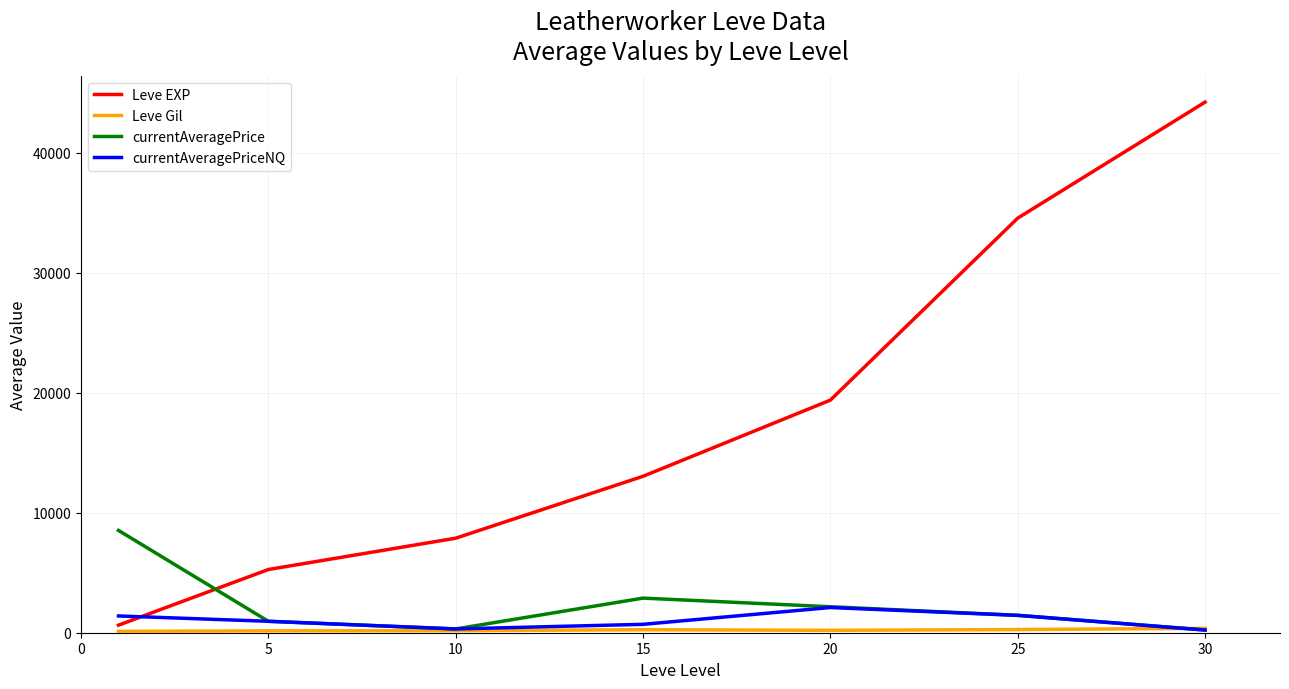

Which series has the largest range (max minus min)?

Leve EXP